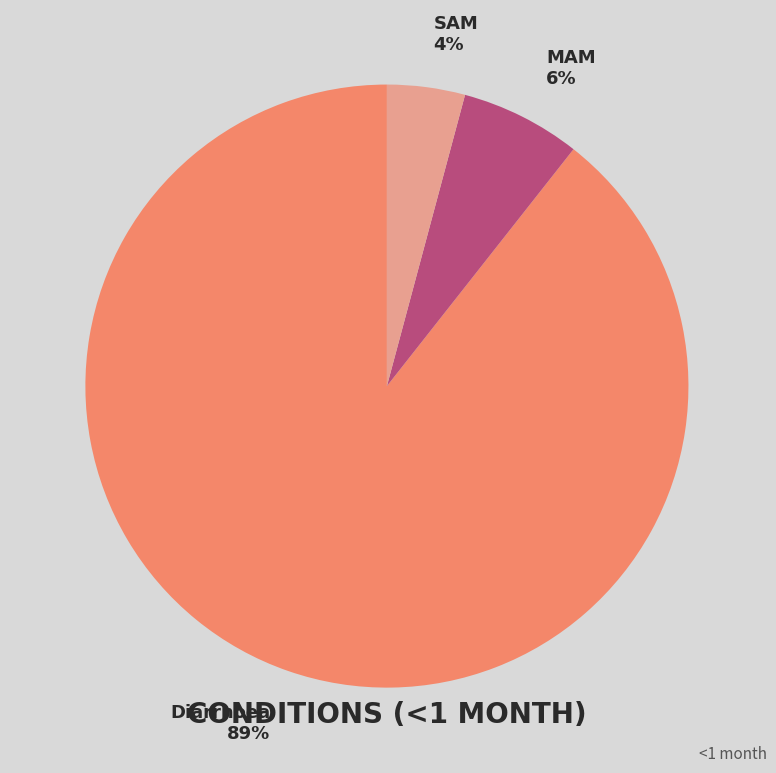

How many segments does this pie chart have?

3